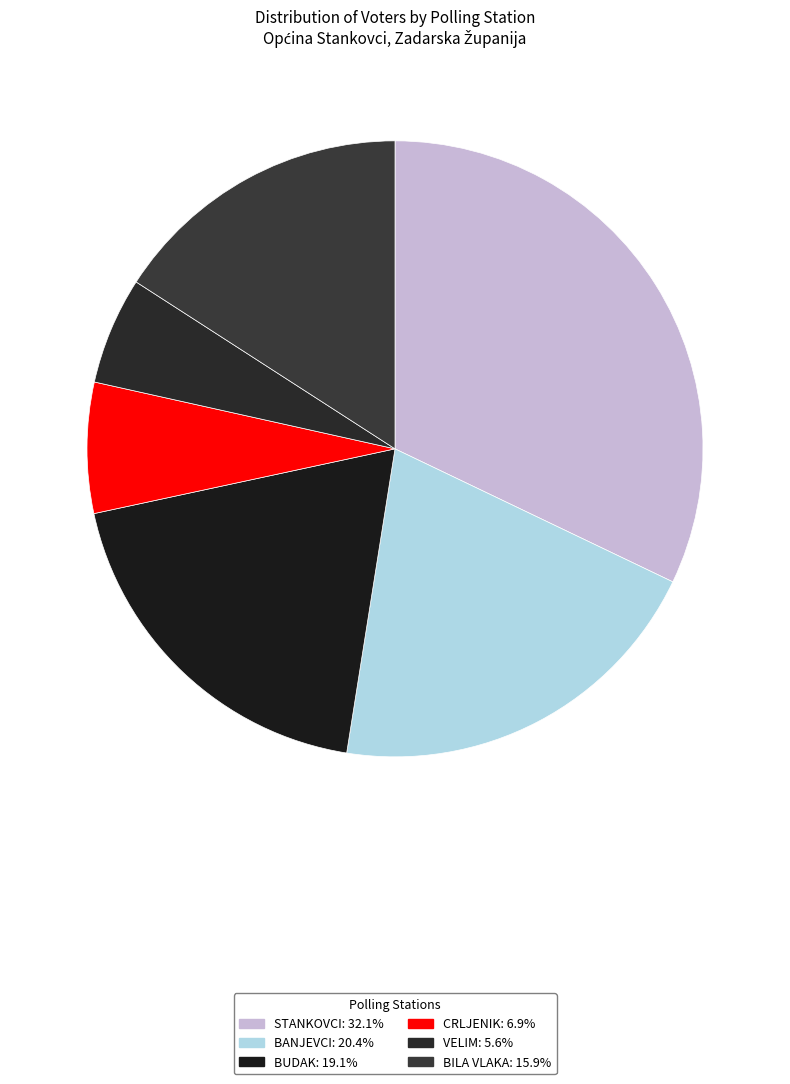

Do VELIM and STANKOVCI together represent more than half of the pie?

No